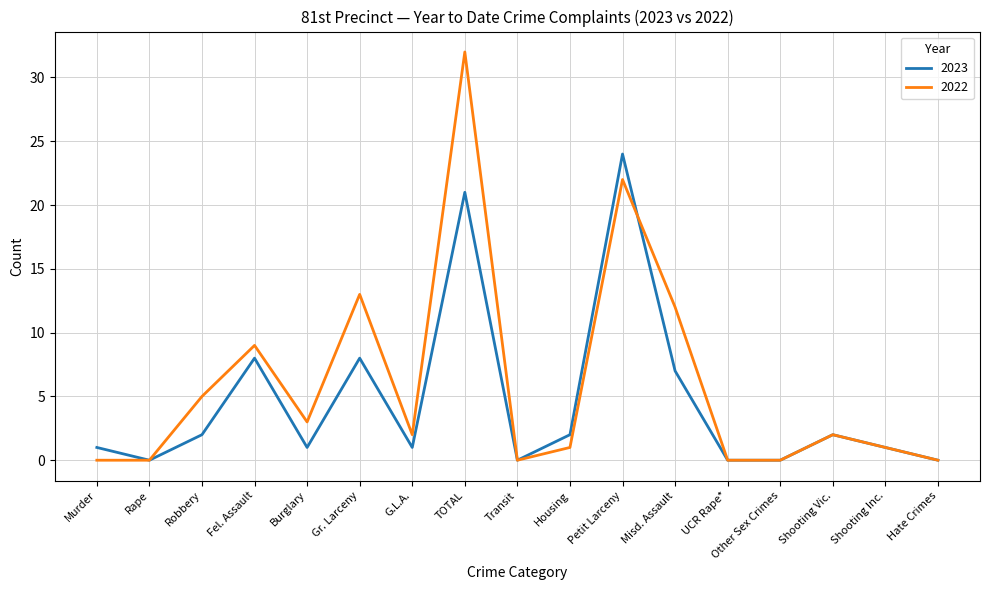

Count the number of data series in this chart.

2